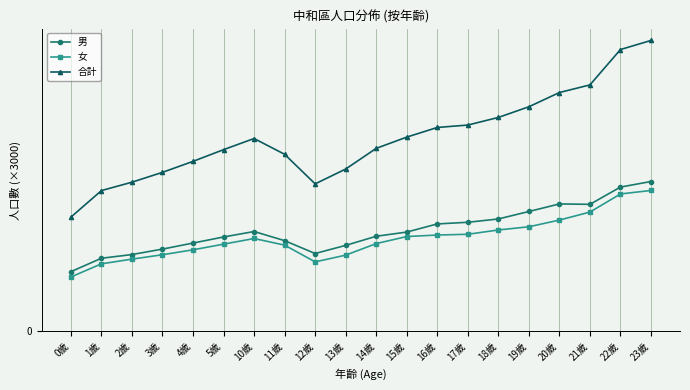

At how many categories does at least one series exceed 11?

13